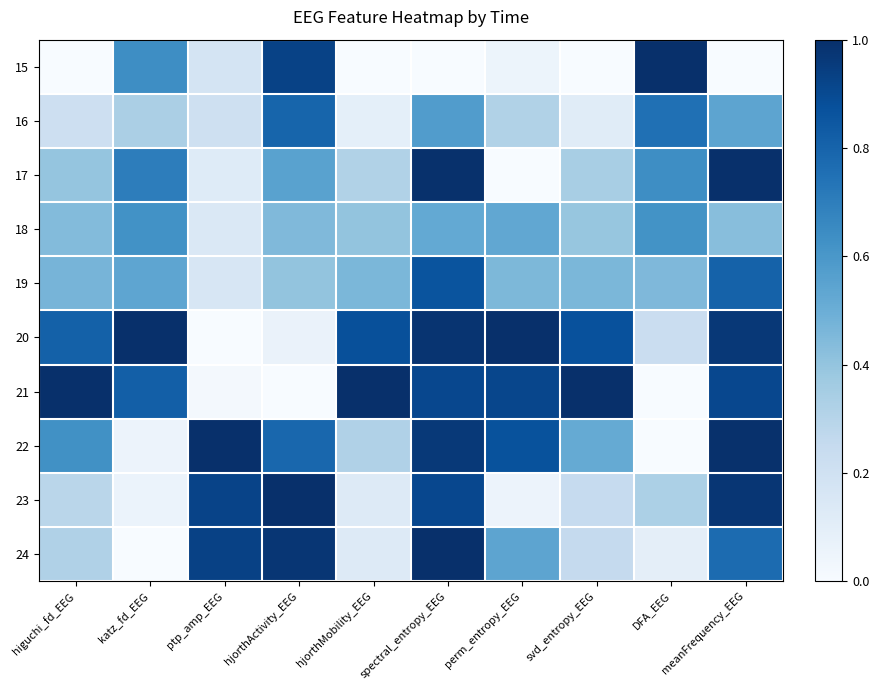

List the series in order of their peak value, lowest first.

18, 16, 19, 15, 24, 17, 20, 21, 22, 23